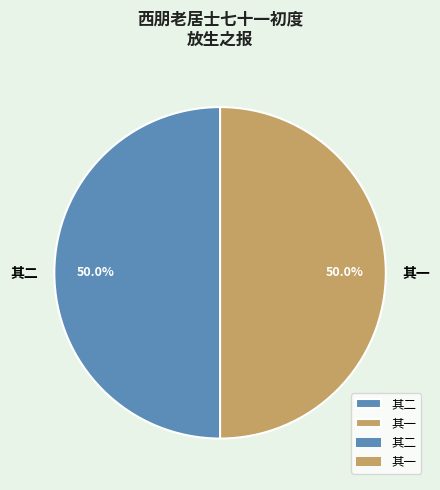

Do 其一 and 其二 together represent more than half of the pie?

Yes